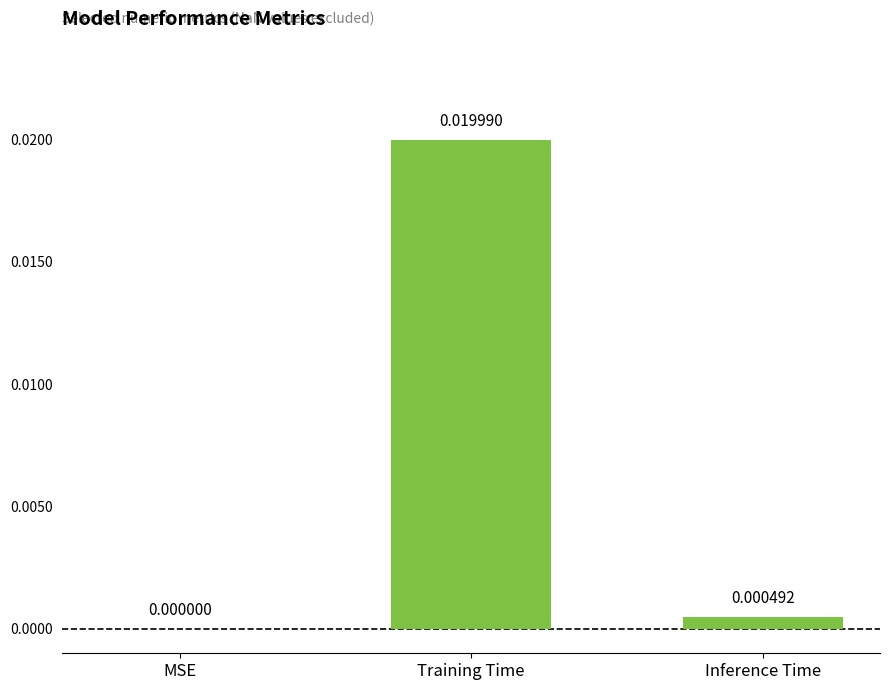

Which category has the highest value across all series?

Training Time